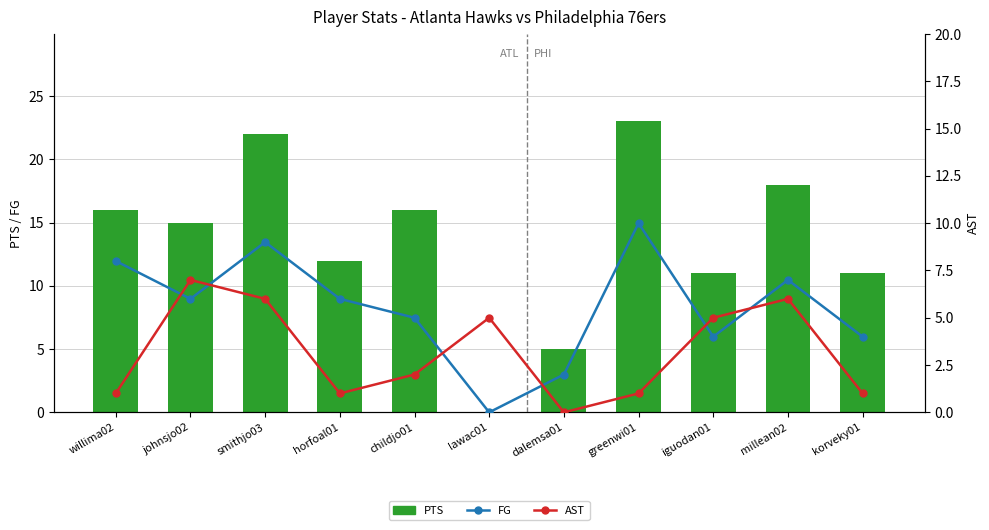

What are all the series names shown in the legend?

PTS, FG, AST